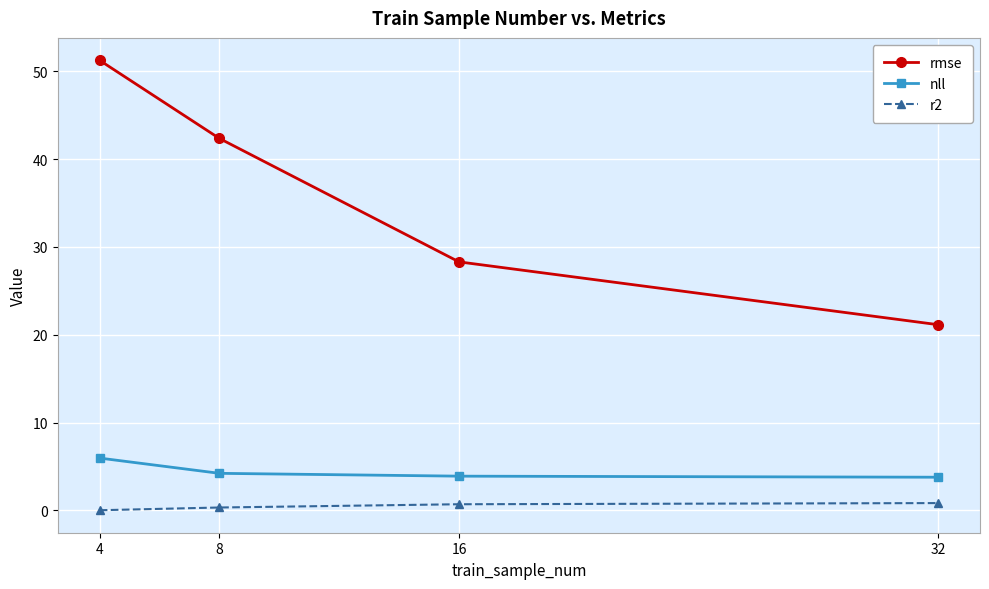

True or false: r2 has a value of 0.0 at 4.

True